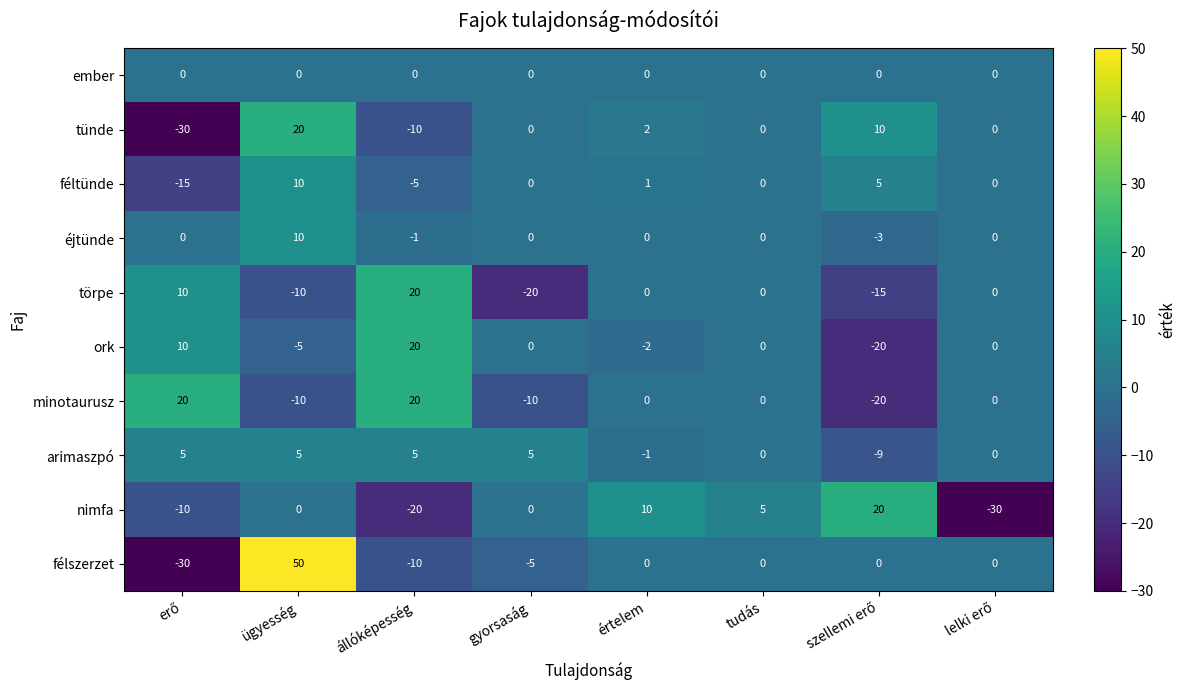

True or false: ember has a value of 0 at tudás.

True